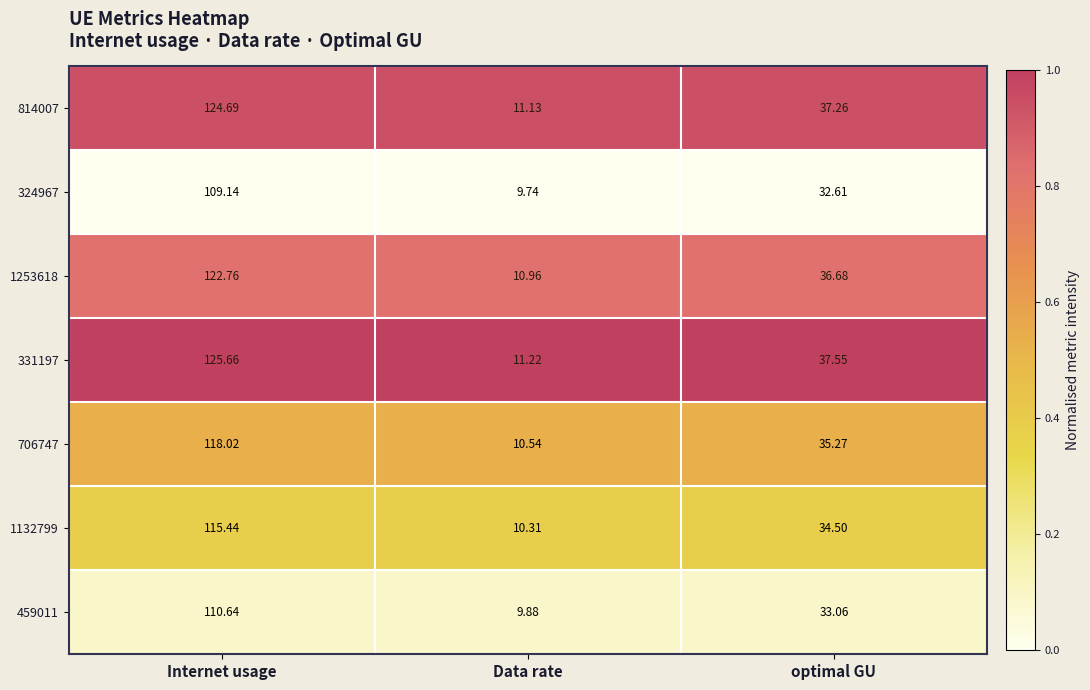

Rank the categories by 459011 value from lowest to highest.

Data rate, optimal GU, Internet usage